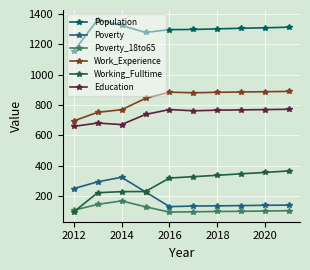

What is the value of the Poverty point at the 8th from the left?

136